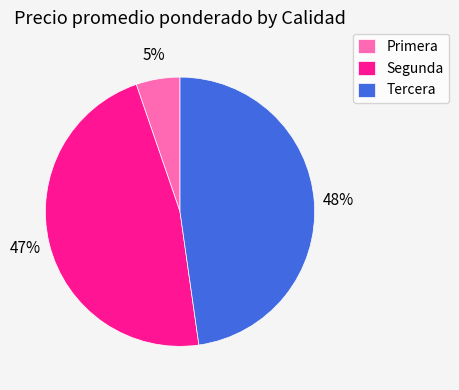

What is the largest slice in the pie chart?

Tercera